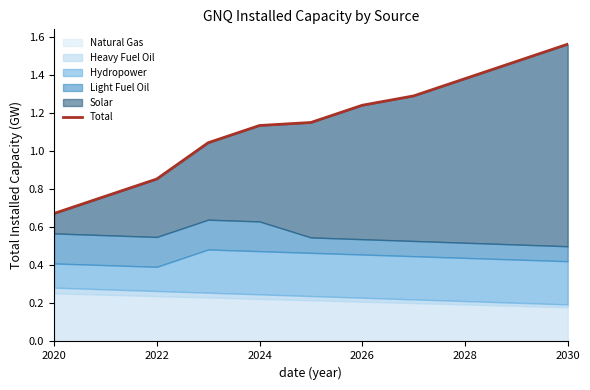

Reading left to right, what are all the values shown in this chart?

0.7	0.8	0.9	1.0	1.1	1.2	1.2	1.3	1.4	1.5	1.6